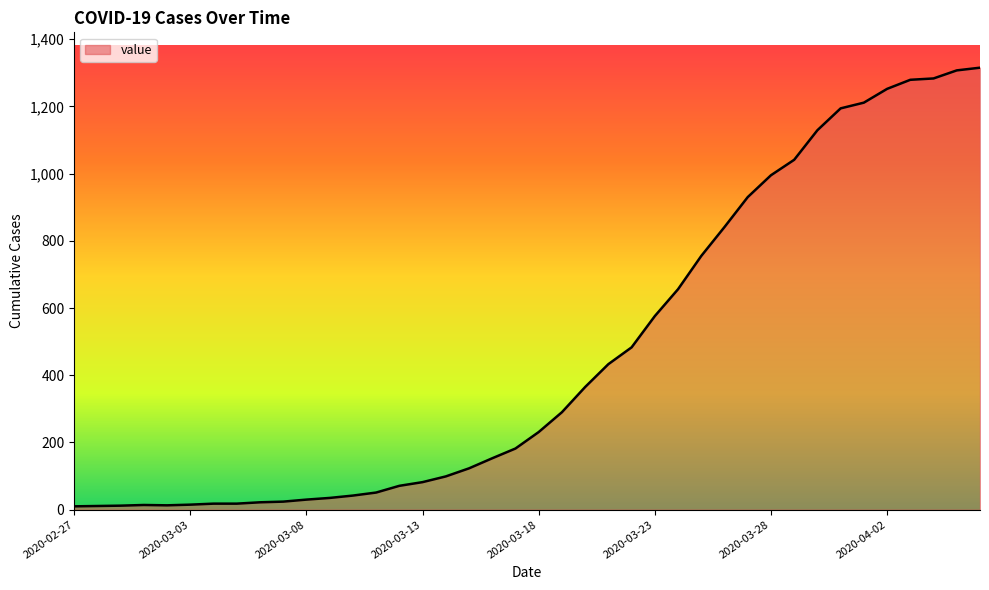

What is the difference between the maximum and minimum values?

1305